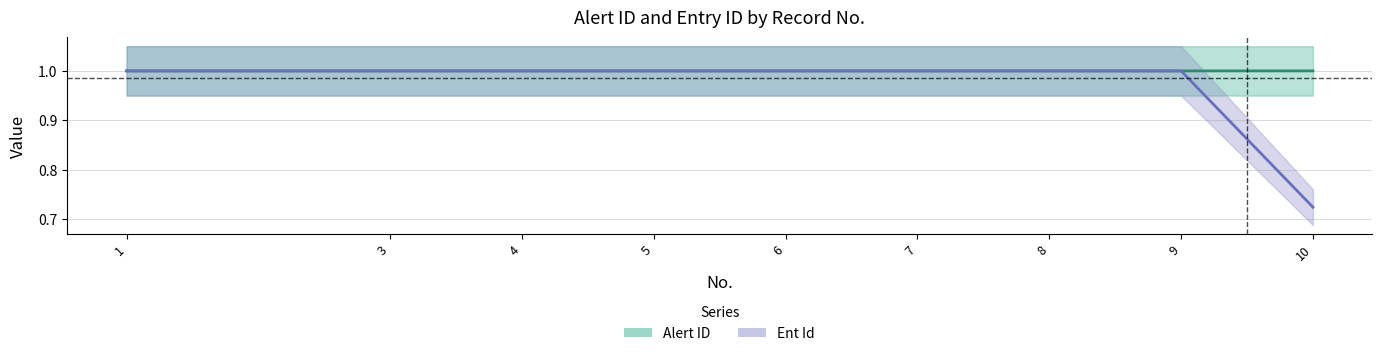

List the series in order of their overall mean, highest first.

Alert ID, Ent Id